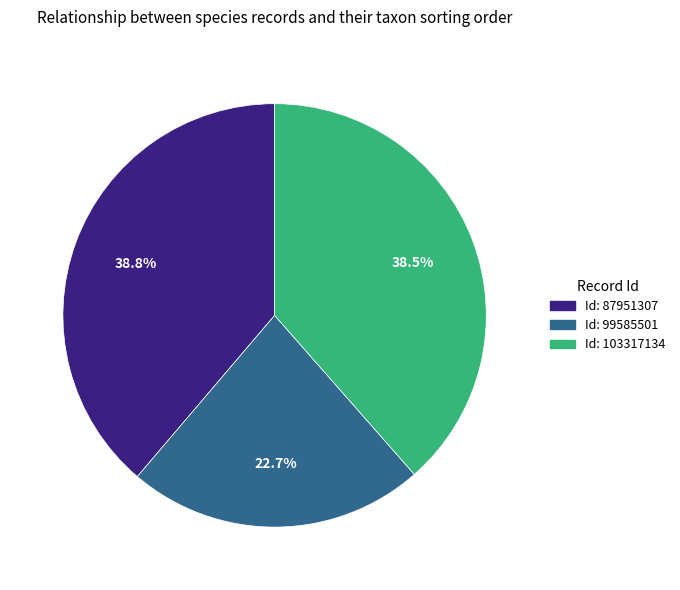

Is there any slice that represents more than half of the pie?

No